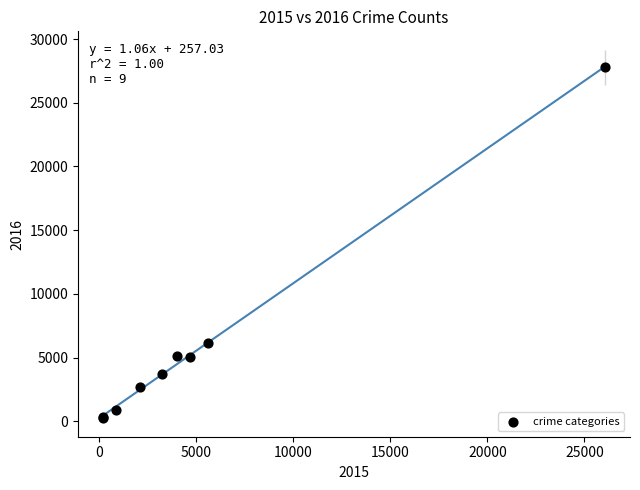

What Y value in the scatter plot is closest to 14011?

6117